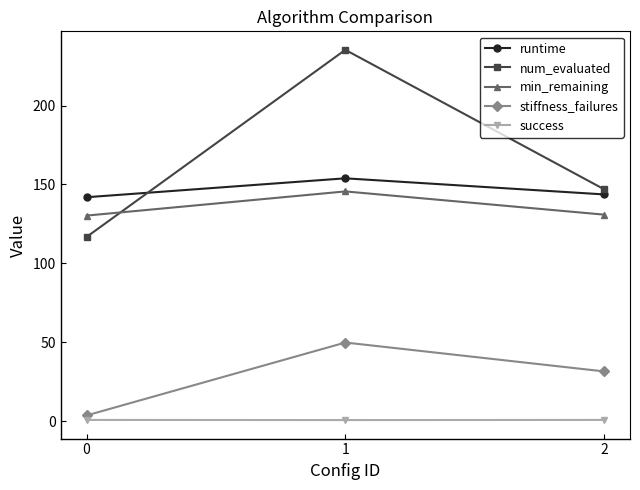

What is the average value of the success series?

0.7